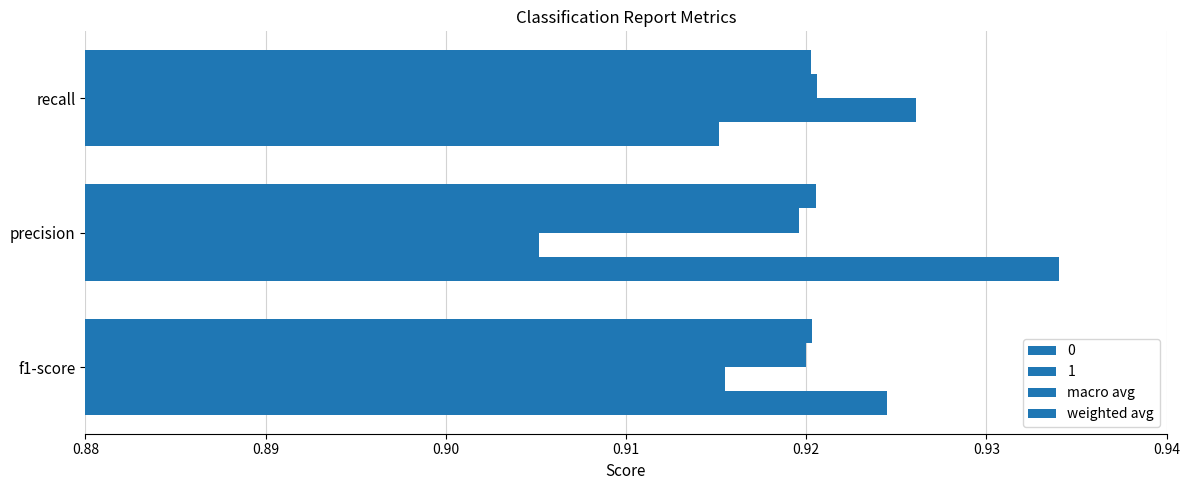

How many series are shown in this chart?

4